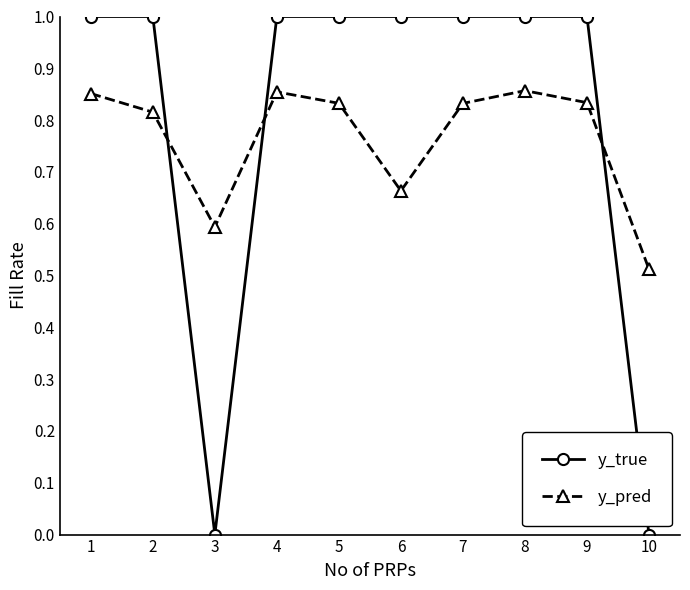

At 9, list the series in order from largest to smallest.

y_true, y_pred